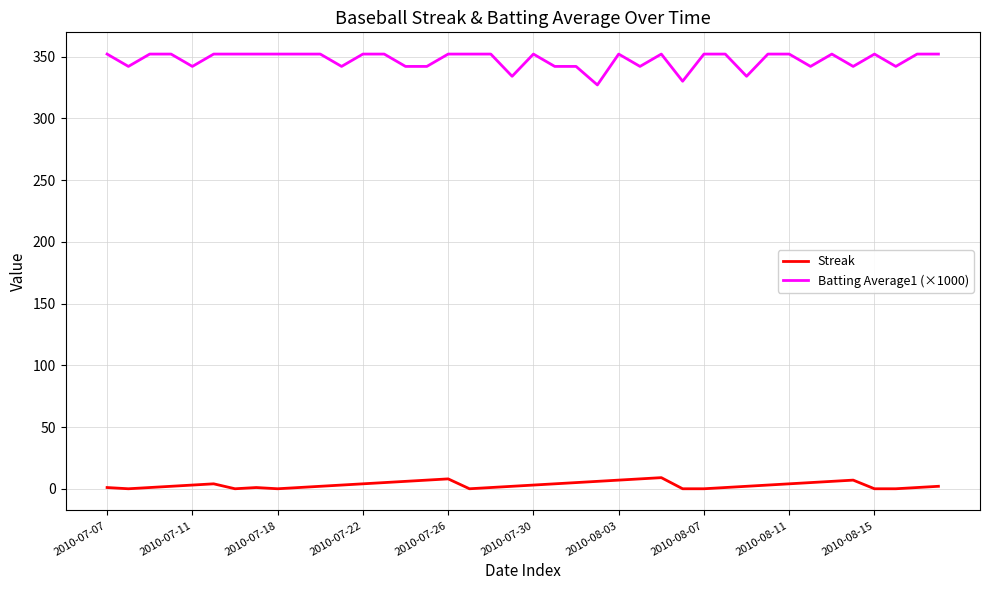

Rank the series by their maximum value, from lowest to highest.

Streak, Batting Average1 (×1000)